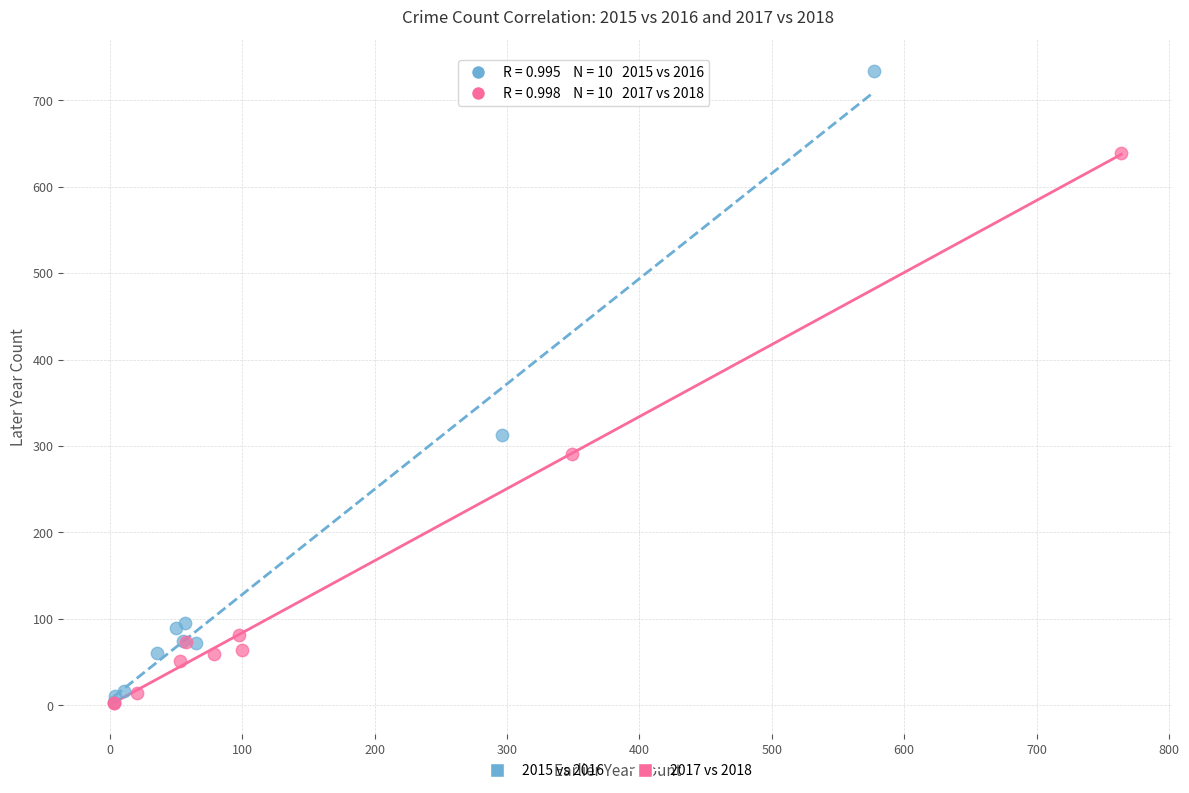

Which series reaches the maximum Y coordinate?

2015 vs 2016